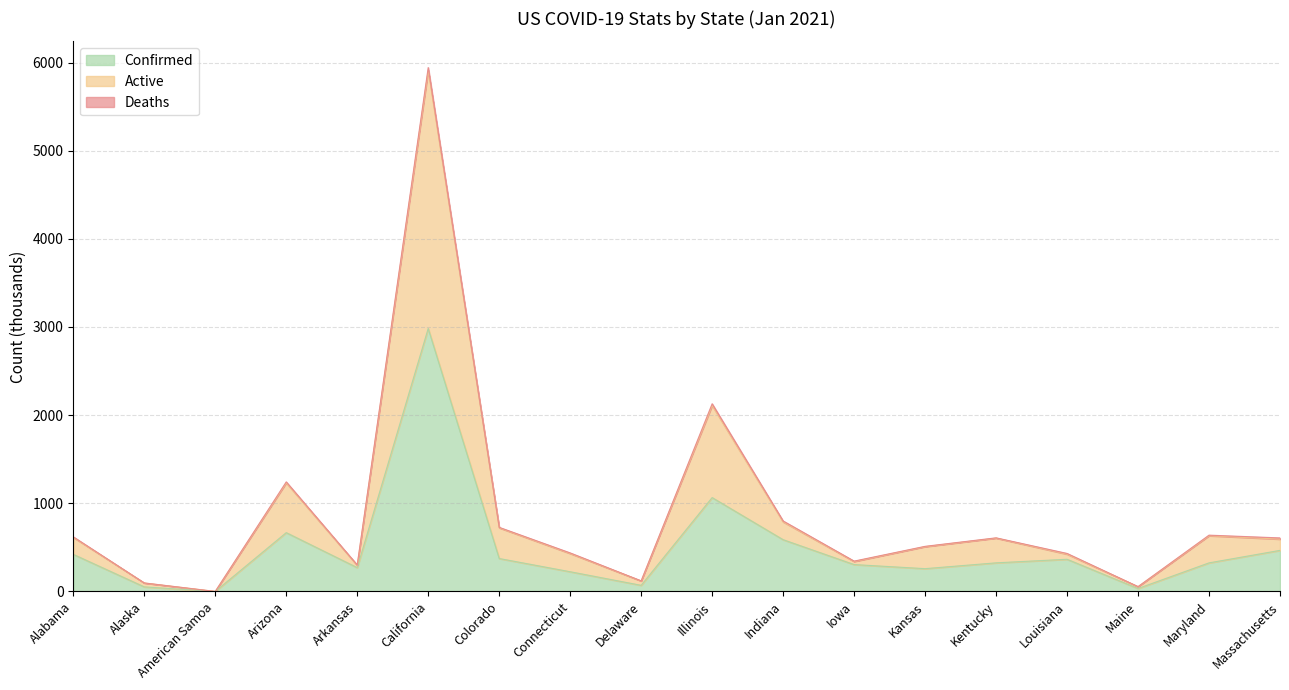

In Active, how many points are higher than both neighbors (excluding endpoints)?

5